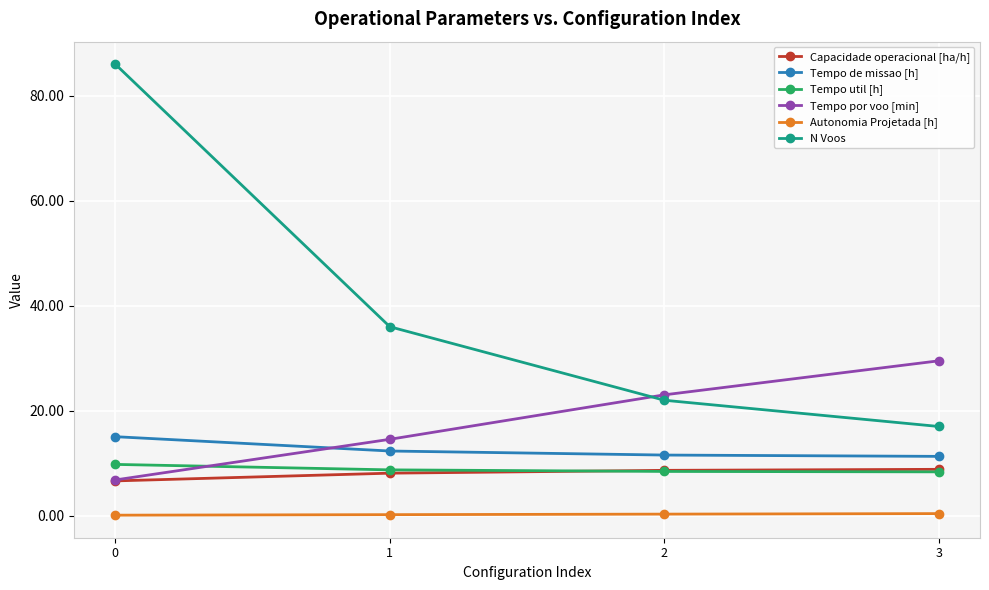

The Autonomia Projetada [h] series shows 0.3 at 2. True or false?

True